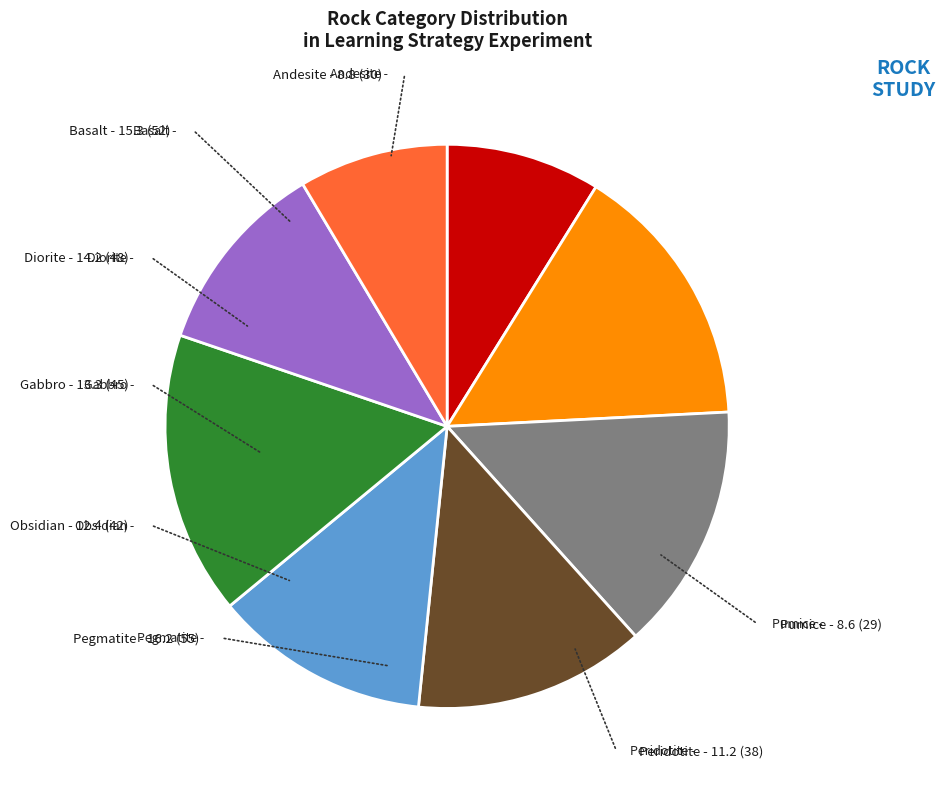

Which category has the biggest portion of the pie?

Pegmatite